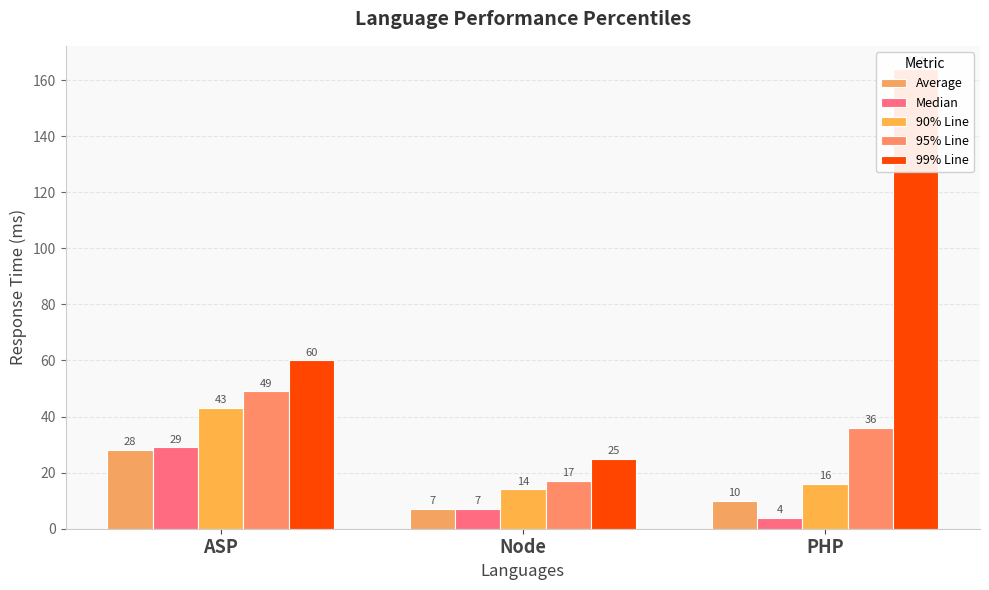

Is the value of Median at PHP greater than the value of 95% Line at PHP?

No